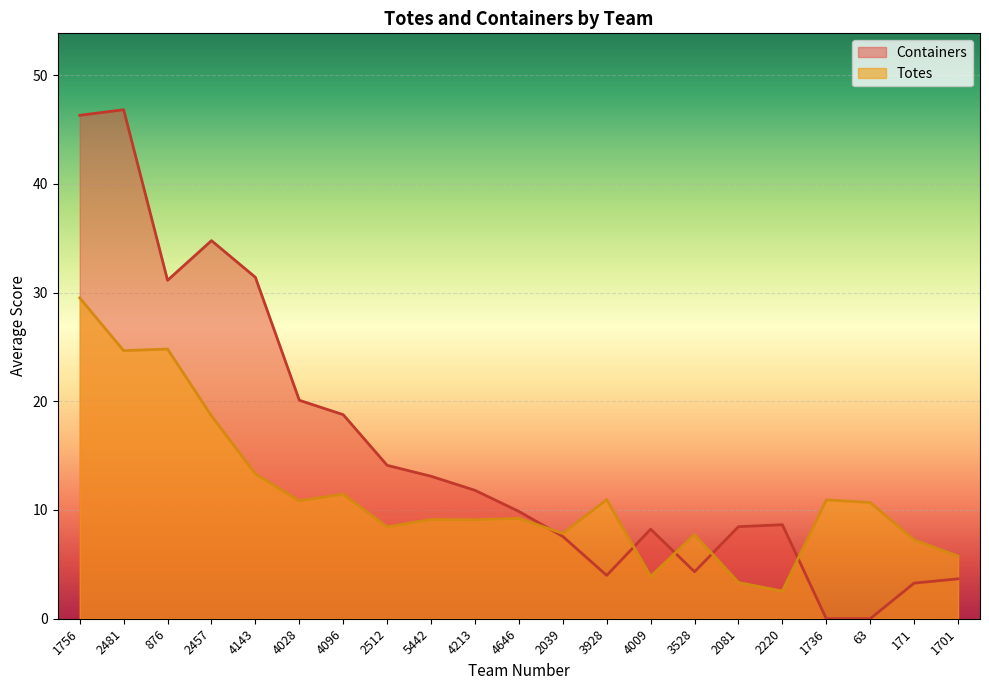

Rank the series at 2457 from lowest to highest value.

Totes, Containers